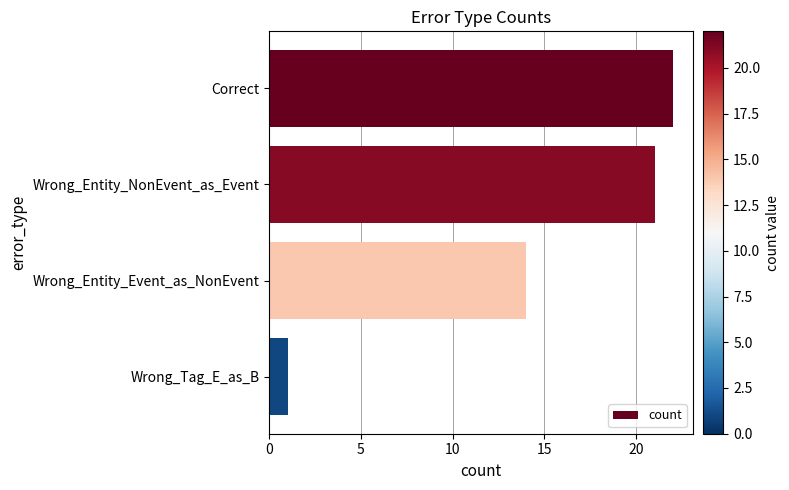

Reading top to bottom, transcribe all the data shown in this chart.

22	21	14	1